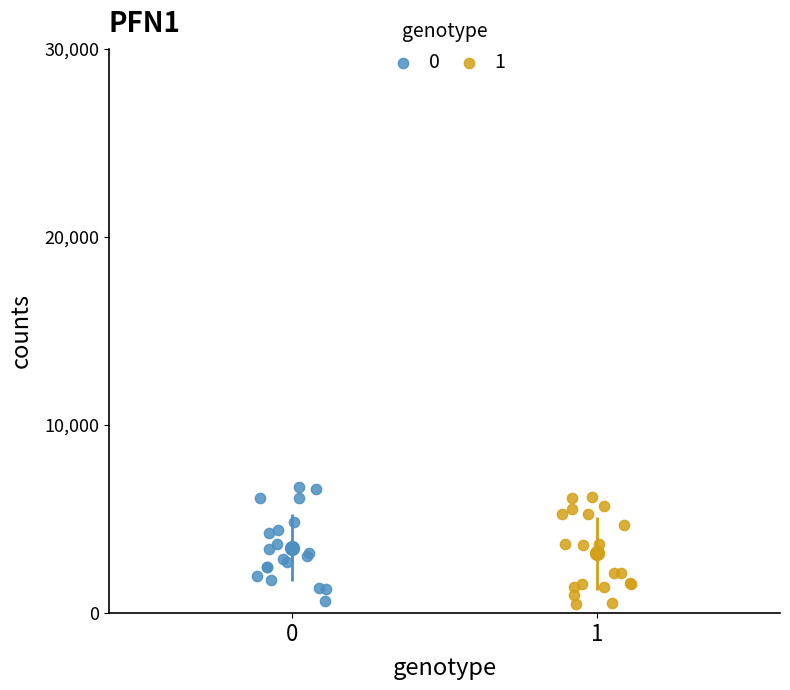

Which series contains the highest Y value?

0